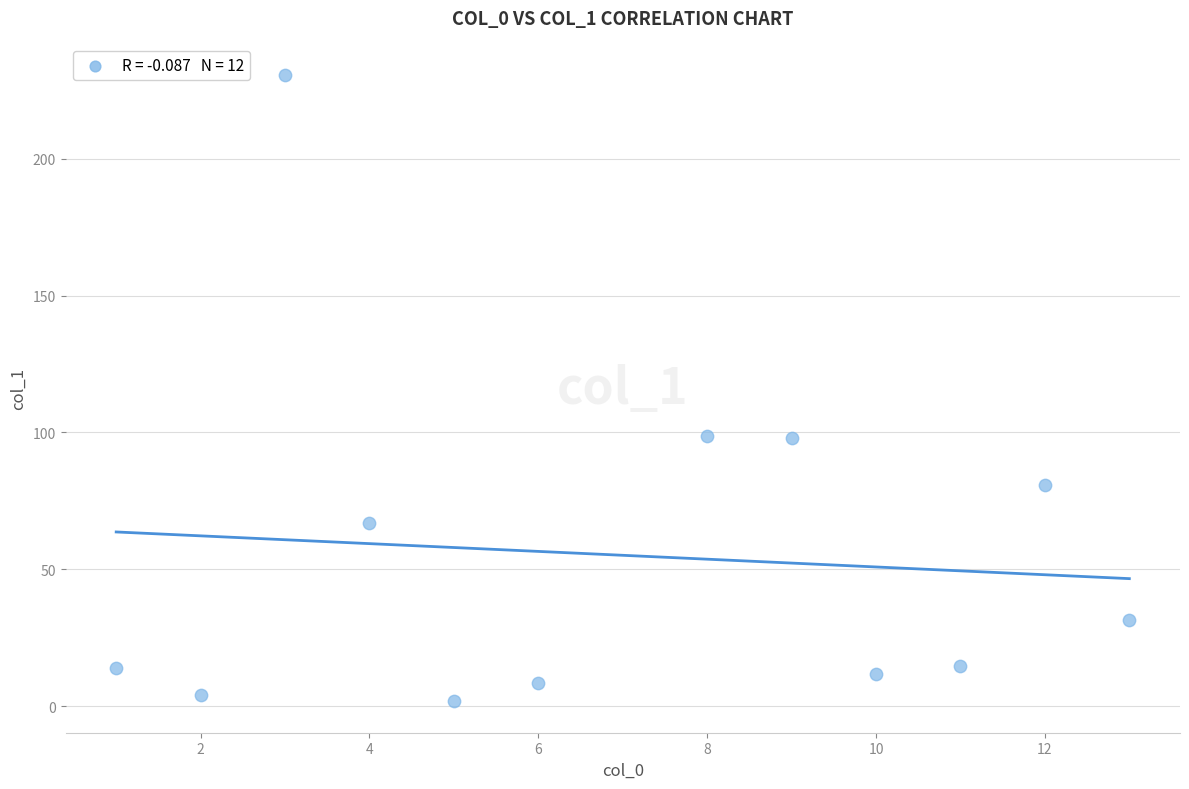

What is the range of X values (max minus min)?

12.0